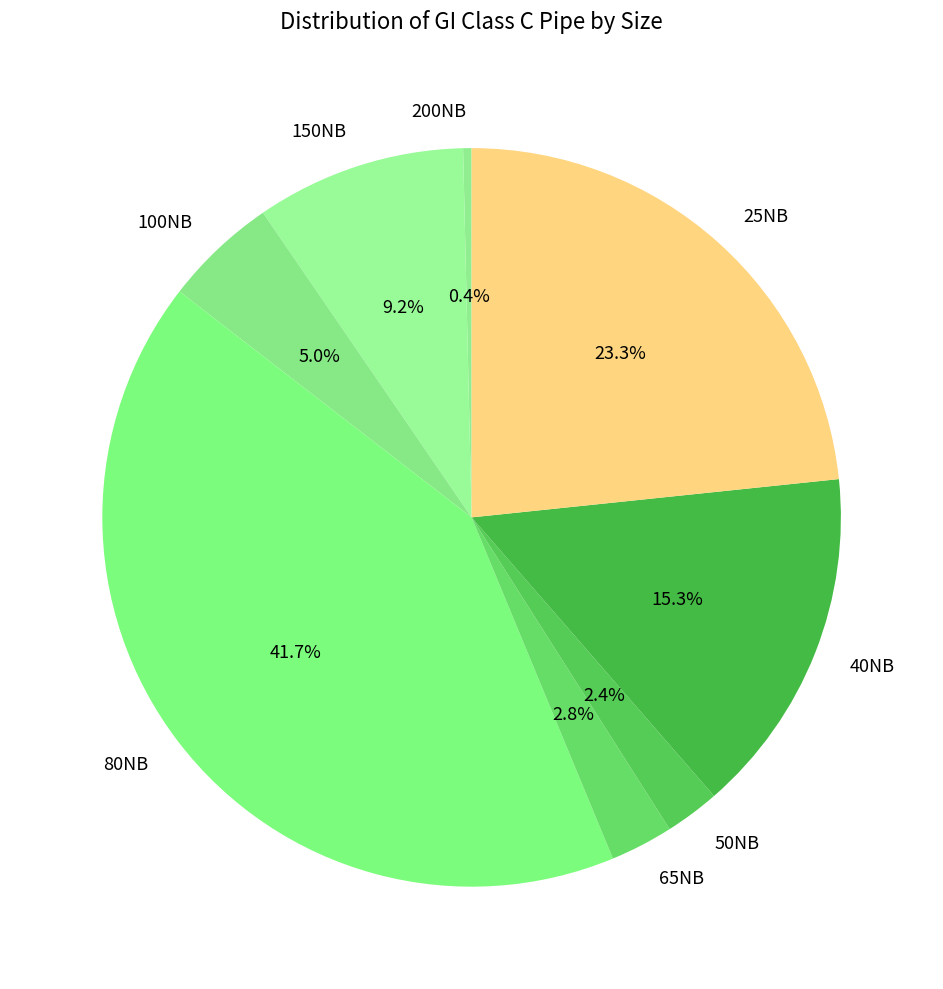

To the nearest percent, what is the difference between the 50NB and 80NB slice percentages?

39%